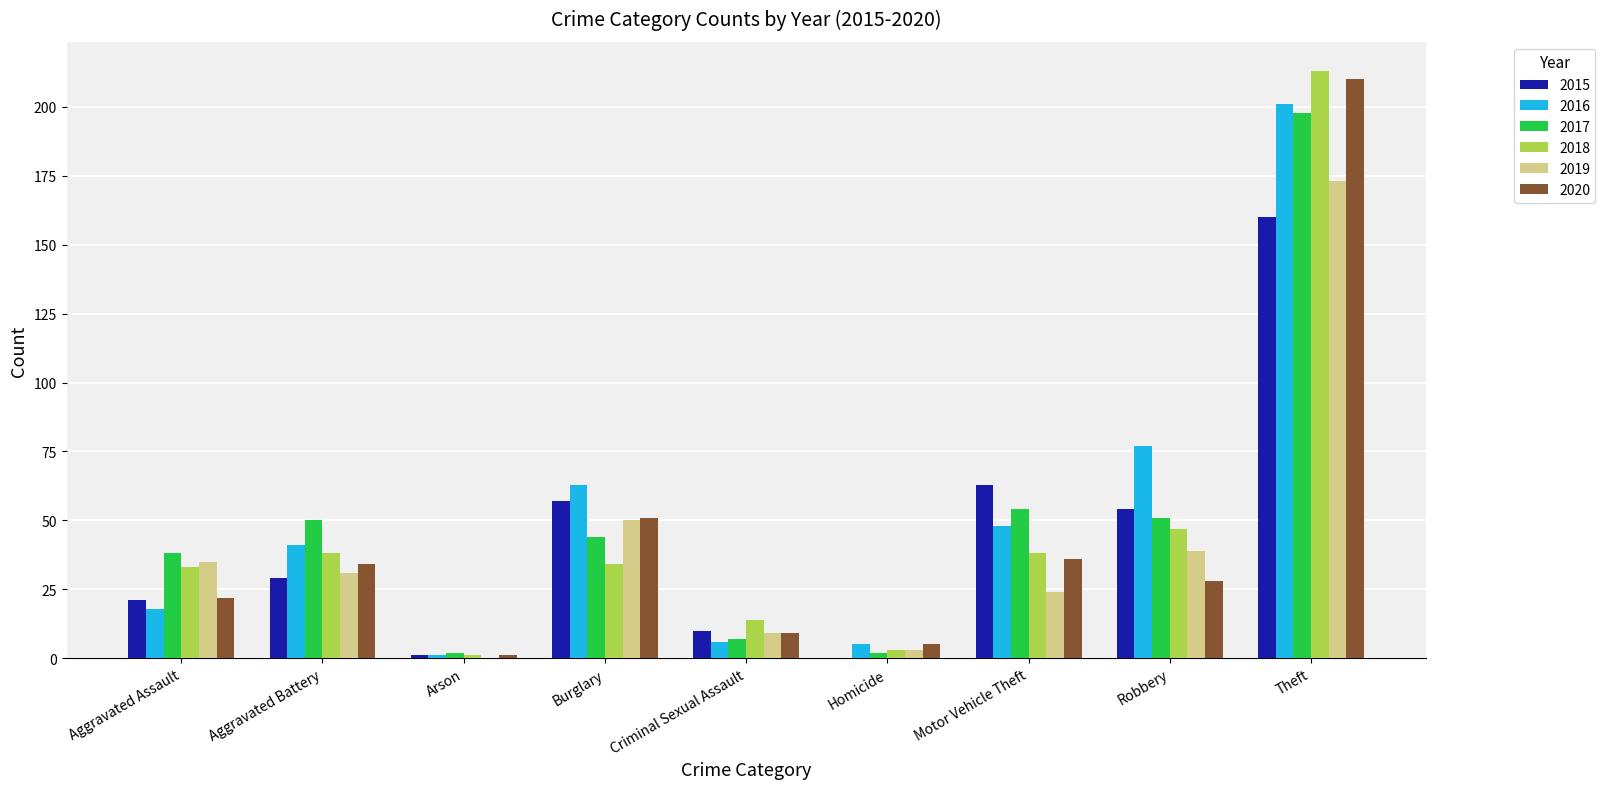

What is the sum of the 2017 values at Theft and Criminal Sexual Assault?

205